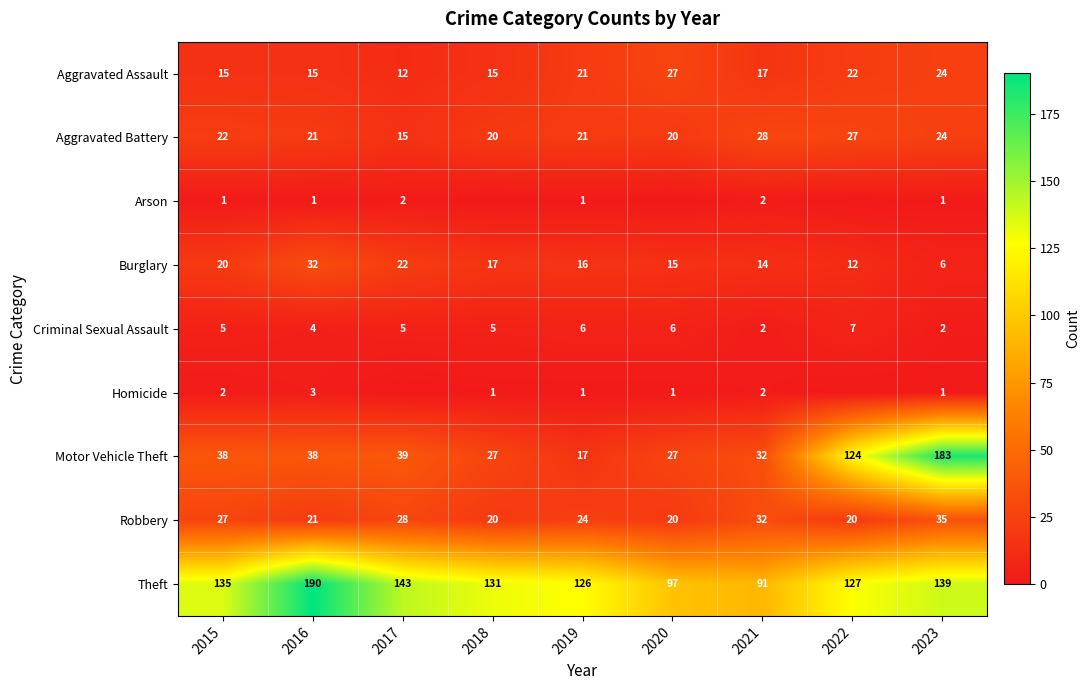

What is the sum of the Aggravated Battery values at 2022 and 2019?

48